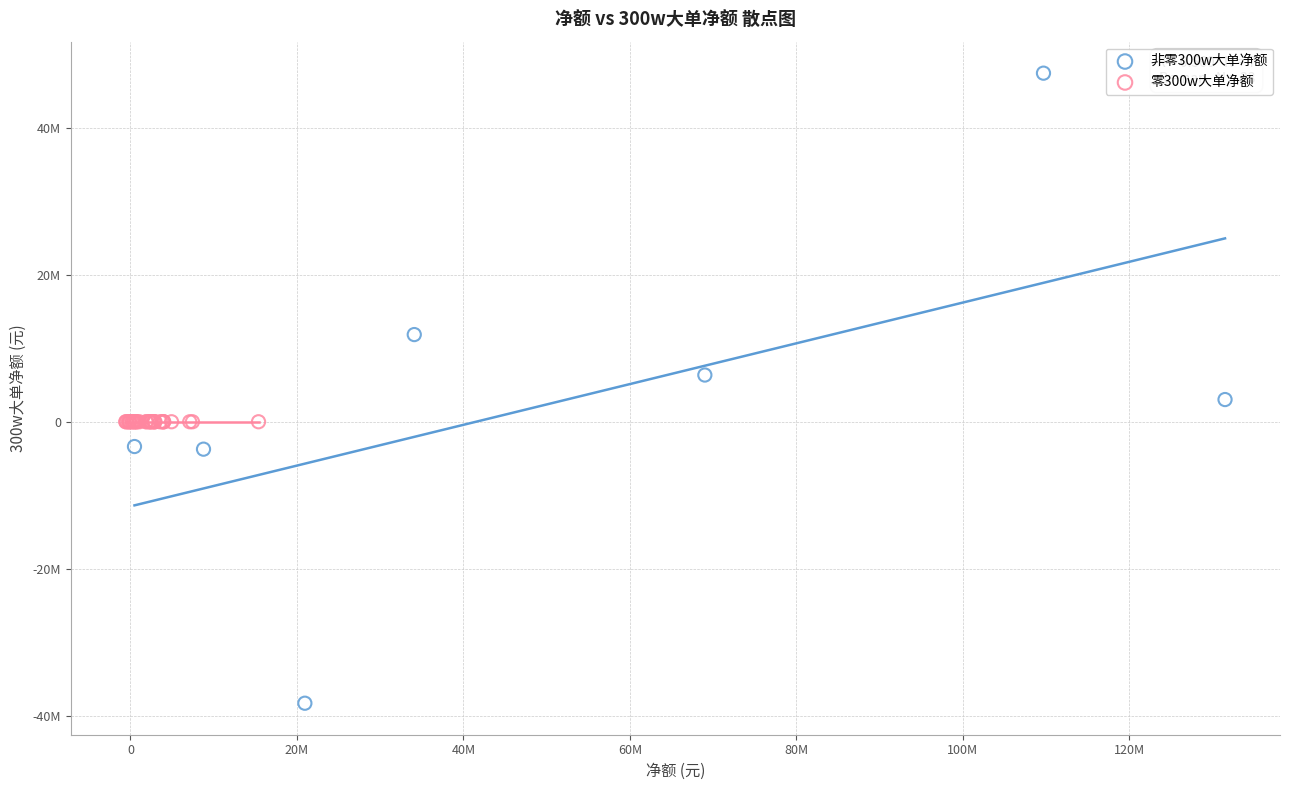

Which series reaches the minimum Y coordinate?

非零300w大单净额